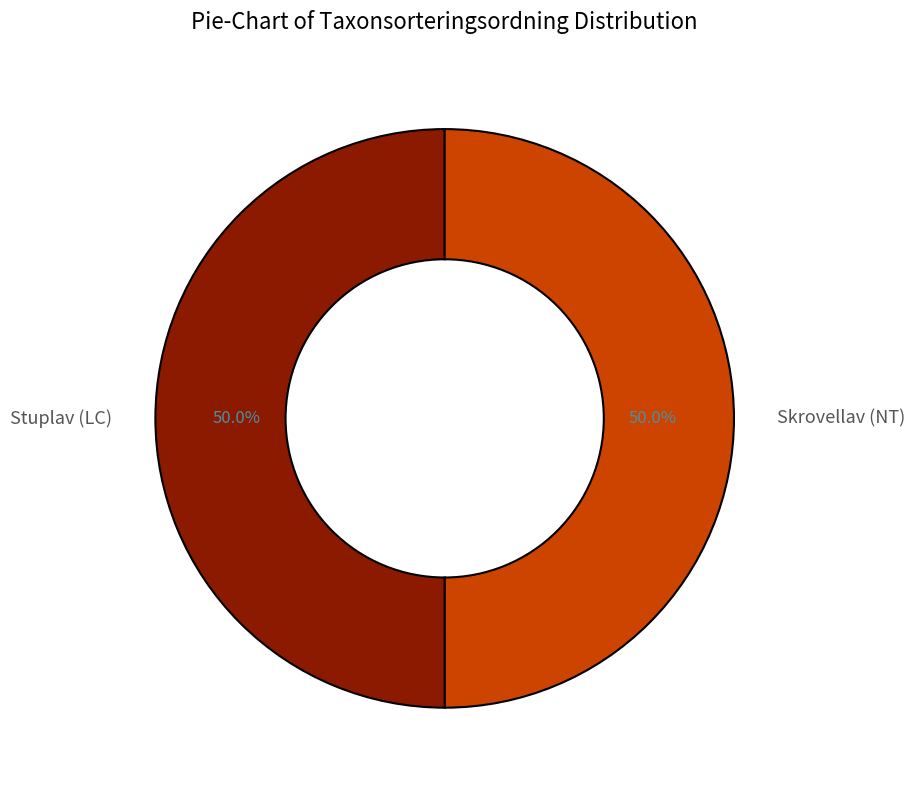

The Stuplav (LC) slice represents 50% of the pie. True or false?

True